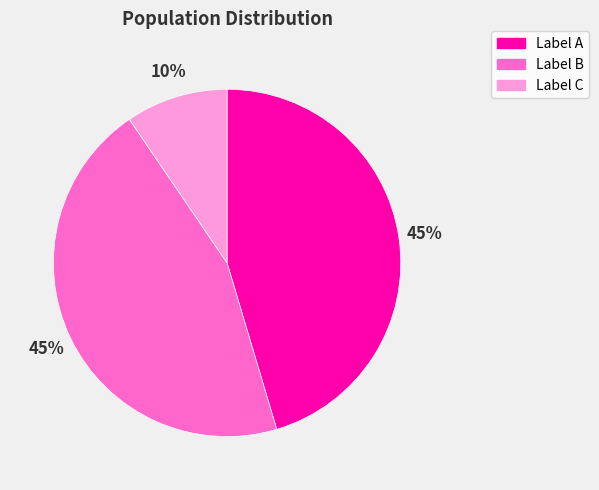

To the nearest percent, what is the average slice percentage?

33%